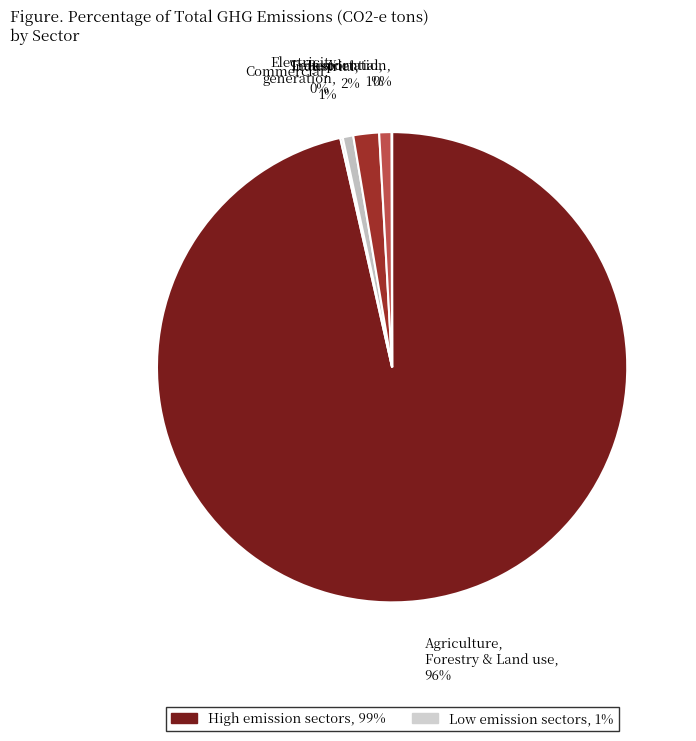

What is the smallest slice in the pie chart?

Waste